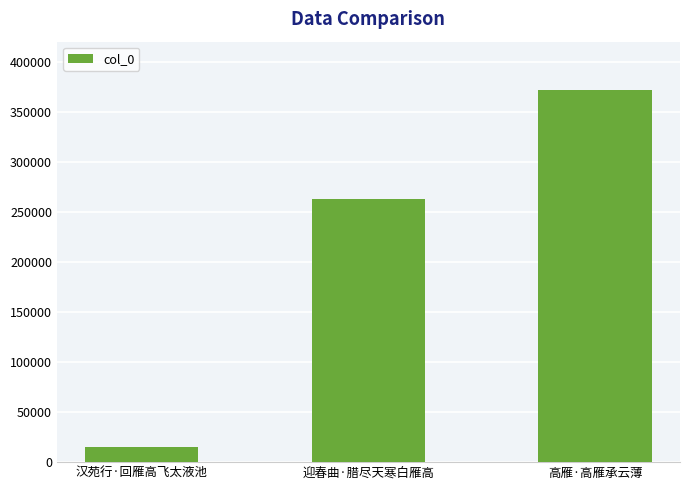

What is the smallest value displayed?

15391